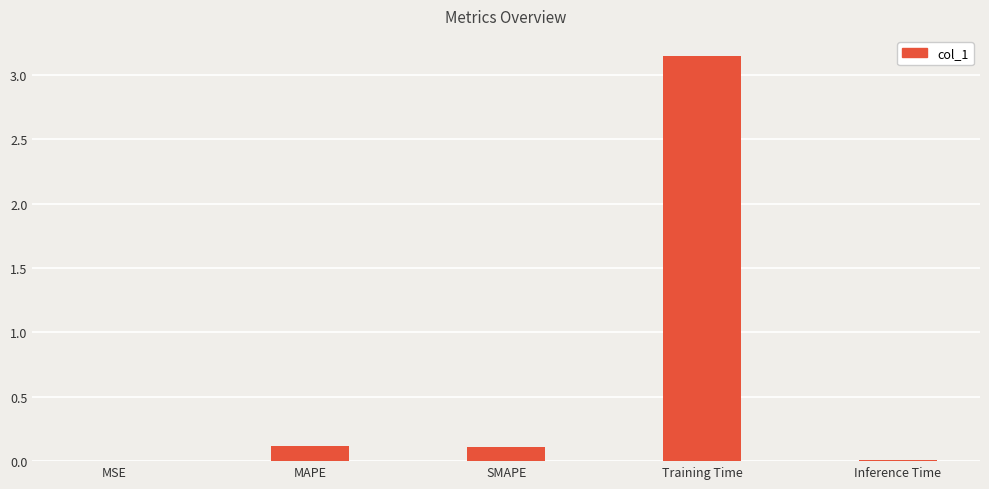

Which has a higher value, MSE or Training Time?

Training Time